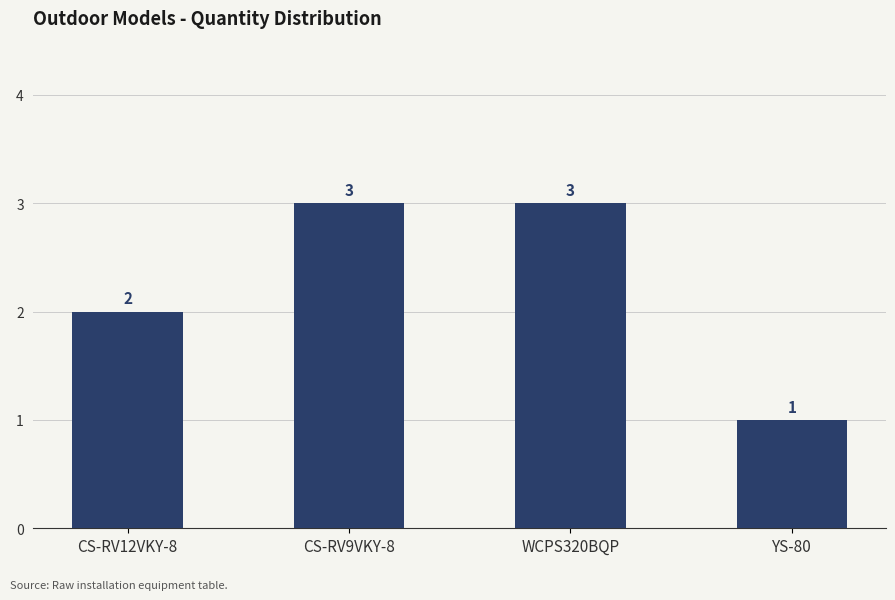

True or false: the data shows 3 at WCPS320BQP.

True